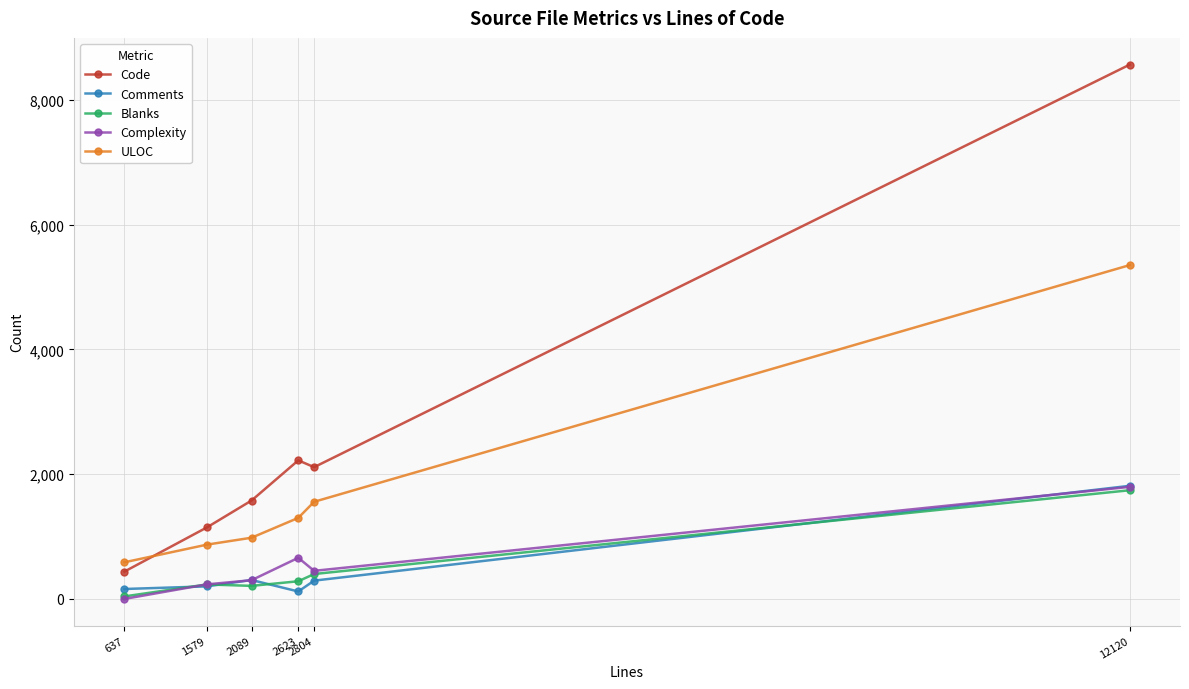

Which series has the largest range (max minus min)?

Code